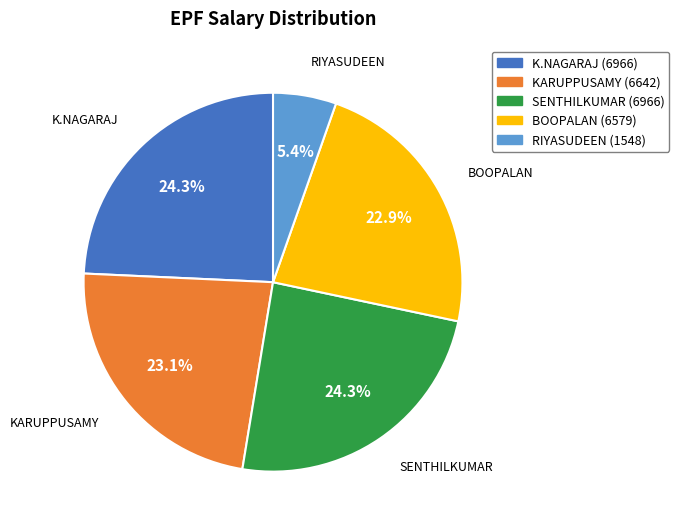

Count the number of slices in the pie.

5